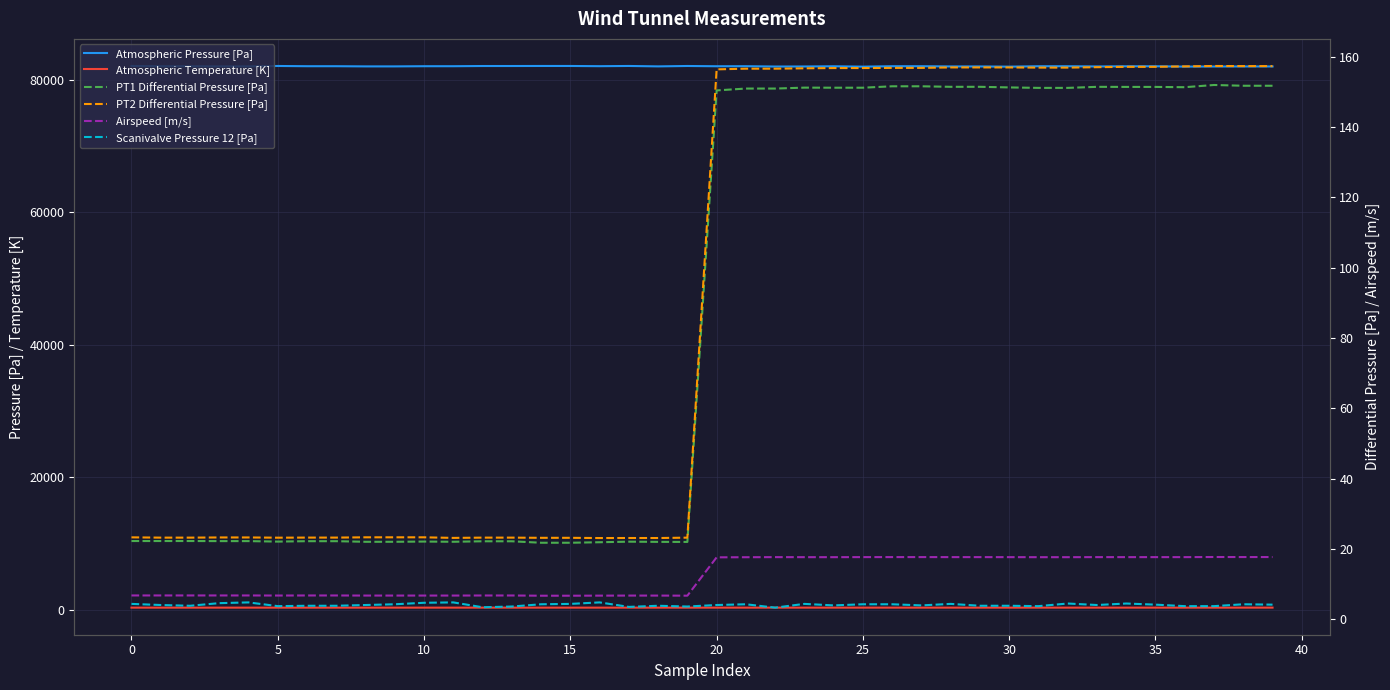

How many values in the Airspeed [m/s] series are below 17?

20